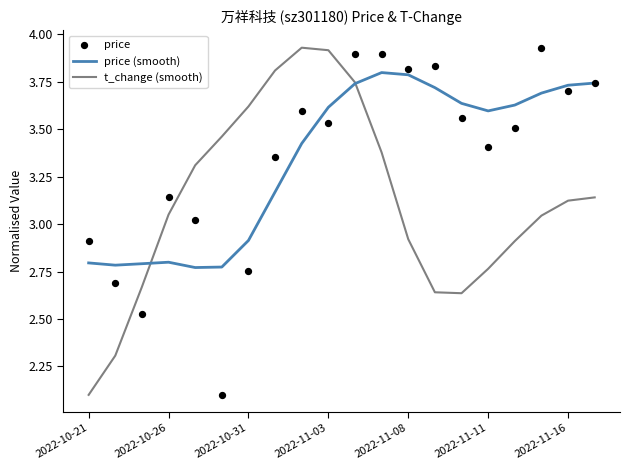

What is the lowest value of the t_change (smooth) series?

2.1